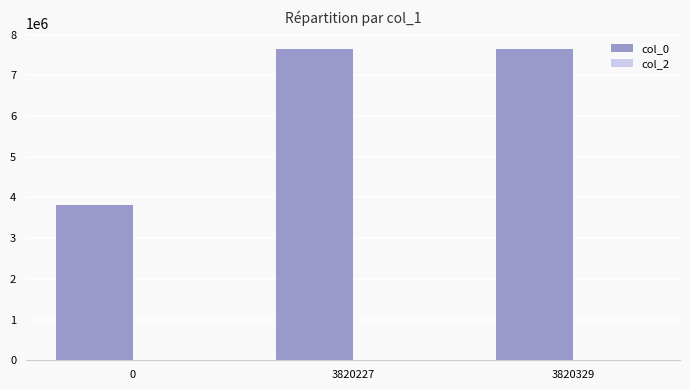

Is it true that col_0 equals 1096568 at 0?

False